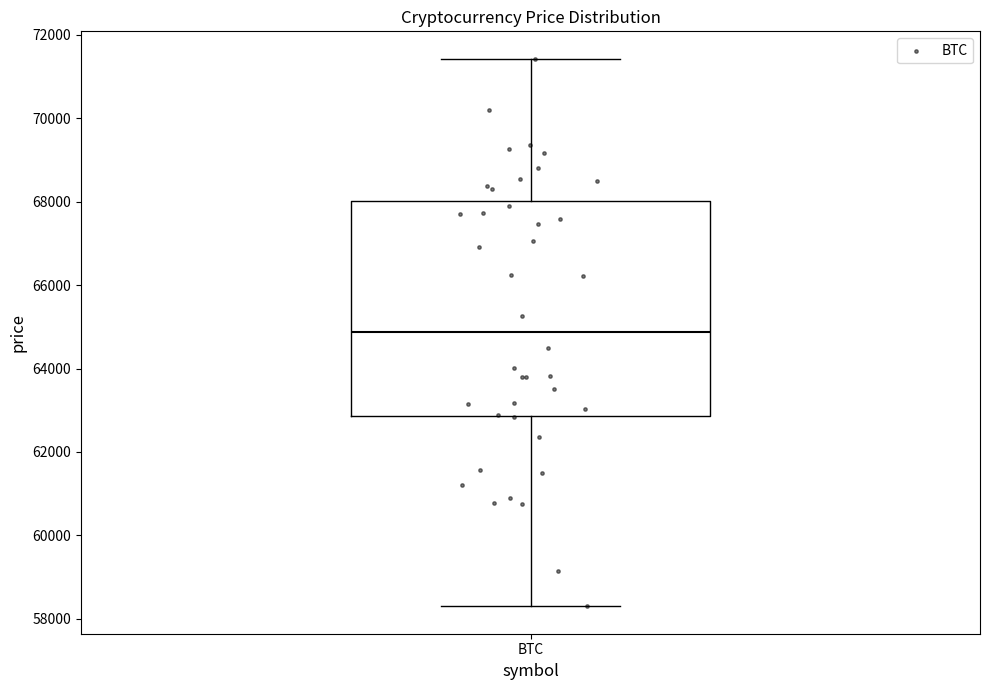

Read this box plot against the y-axis: the position of the median line, the range covered by the box, and the ends of both whiskers. The values are not printed on the chart, so give them approximately, as read against the axis.

median 64800, box 62800 to 68000, whiskers 58200 to 71400